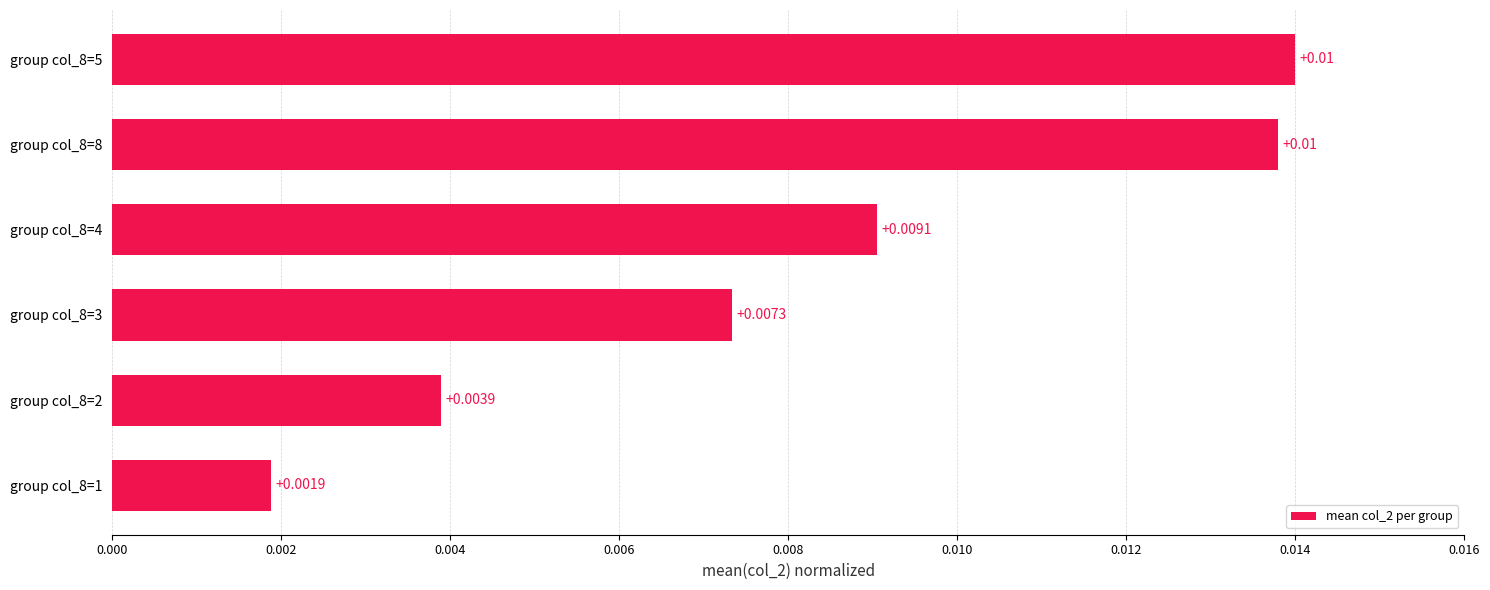

List the labels in order of value, smallest first.

group col_8=1, group col_8=2, group col_8=3, group col_8=4, group col_8=8, group col_8=5